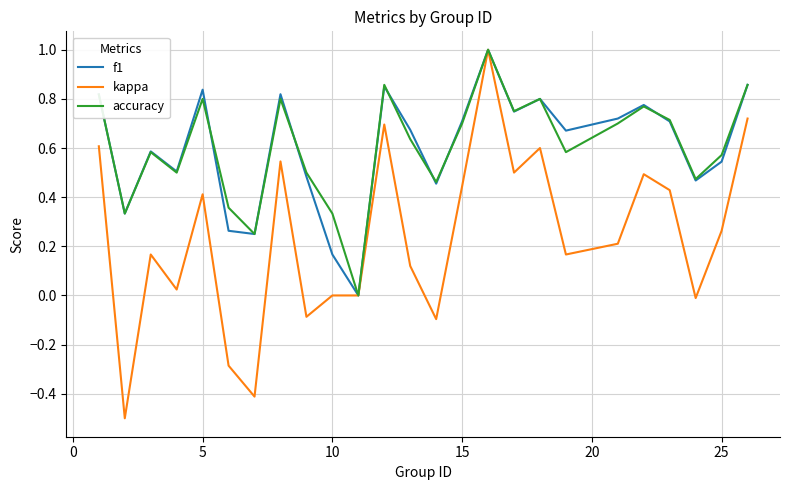

What is the maximum value shown in the chart?

1.0